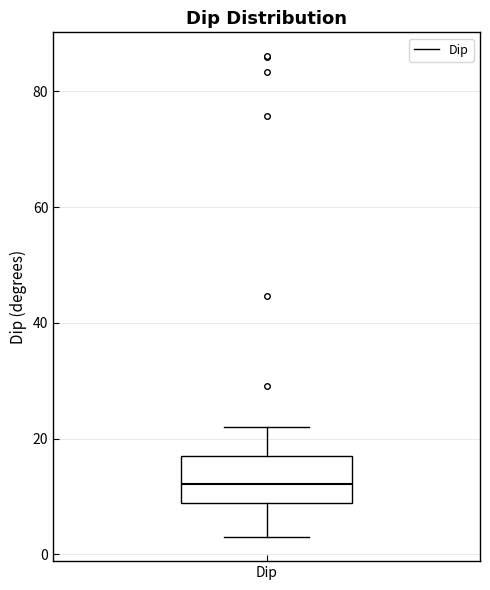

Transcribe this box plot: give where the median line is, the range the box spans, and where the two whiskers end, as read against the y-axis. The values are not printed on the chart, so give them approximately, as read against the axis.

median 12, box 8 to 16, whiskers 2 to 22